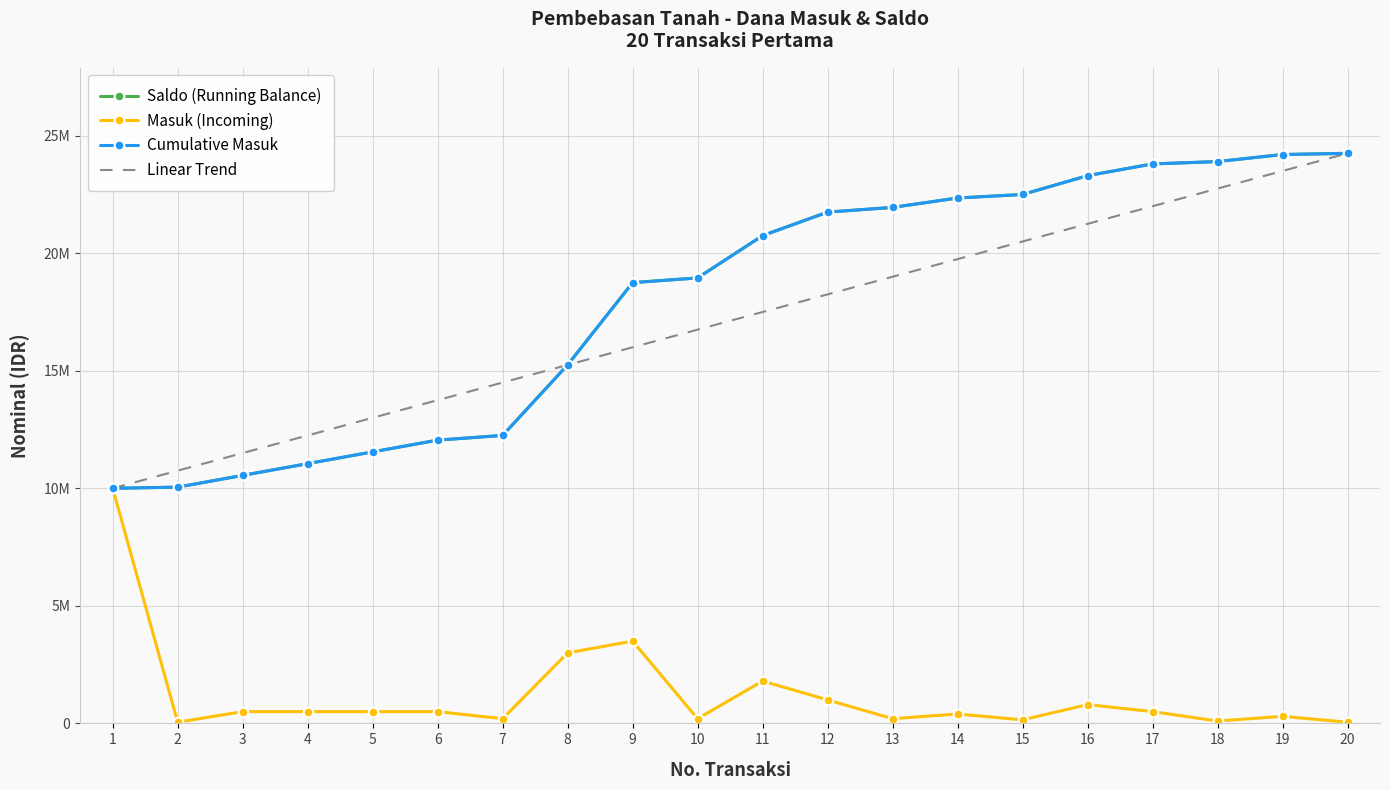

At which label is Saldo (Running Balance) closest to 17125000?

9